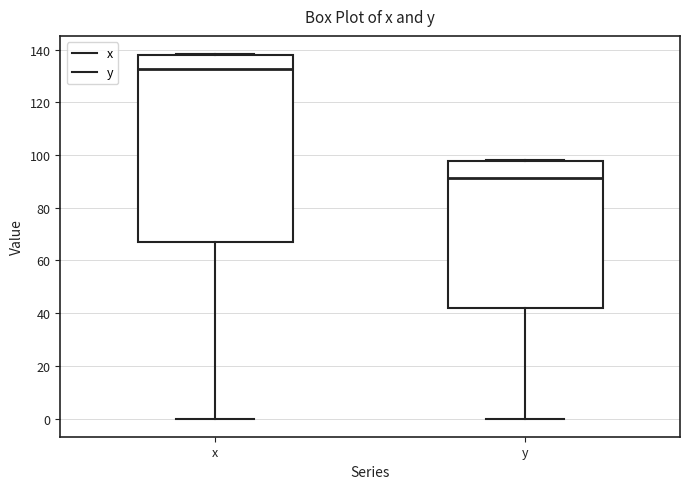

Where is the upper edge of the box for y on the y-axis? The values are not printed on the chart, so give them approximately, as read against the axis.

98